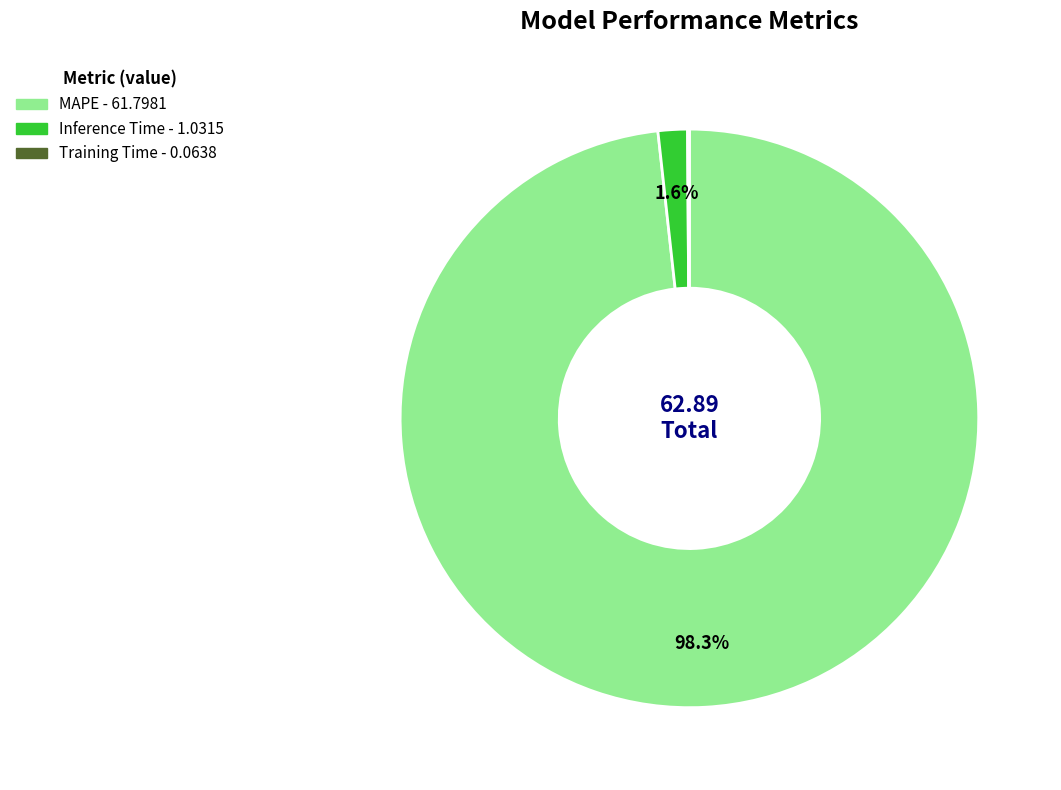

To the nearest percent, what is the difference between the largest and smallest slice percentages?

98%